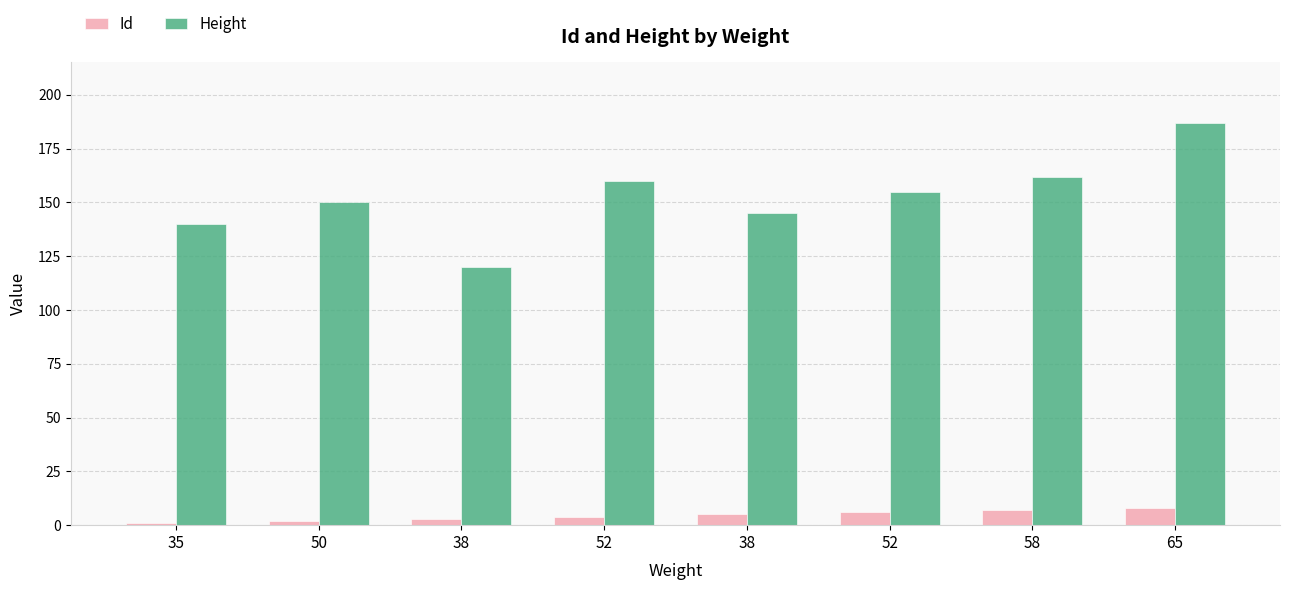

What are all the series names shown in the legend?

Id, Height